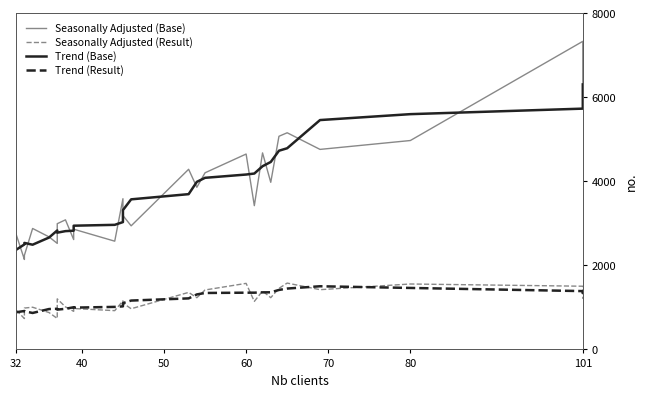

Count the number of categories in the chart.

28